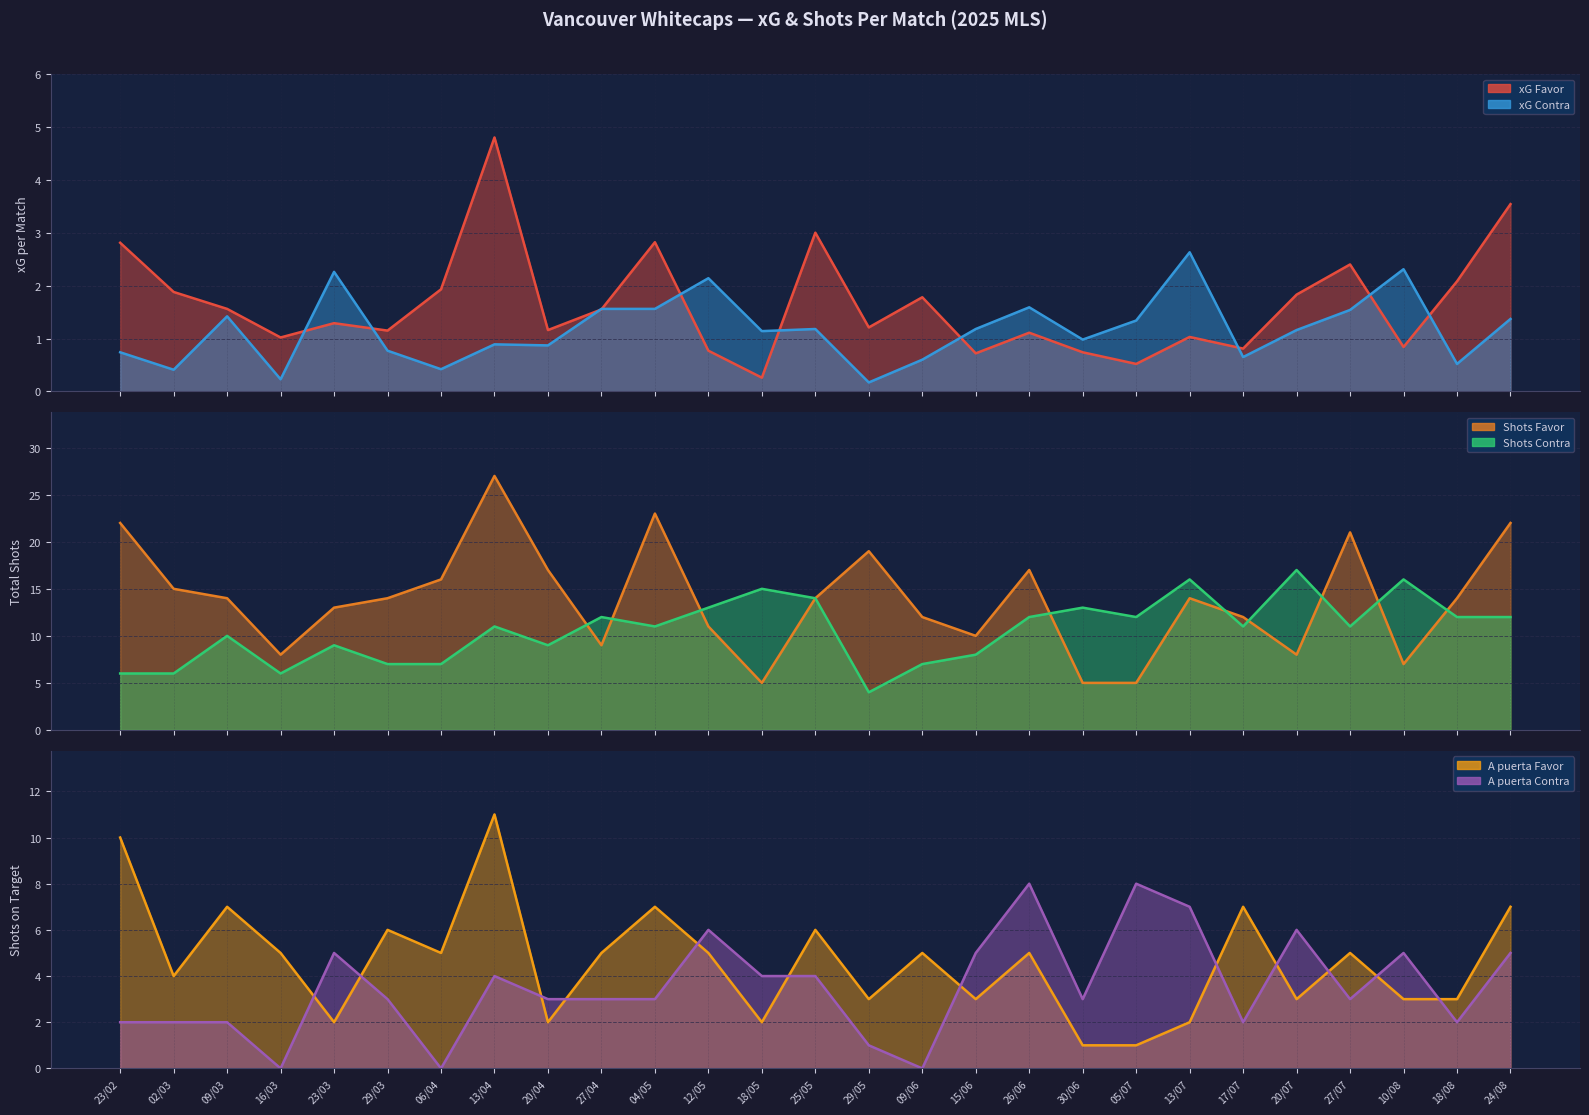

Which has a higher value, 06/04 or 09/03?

06/04